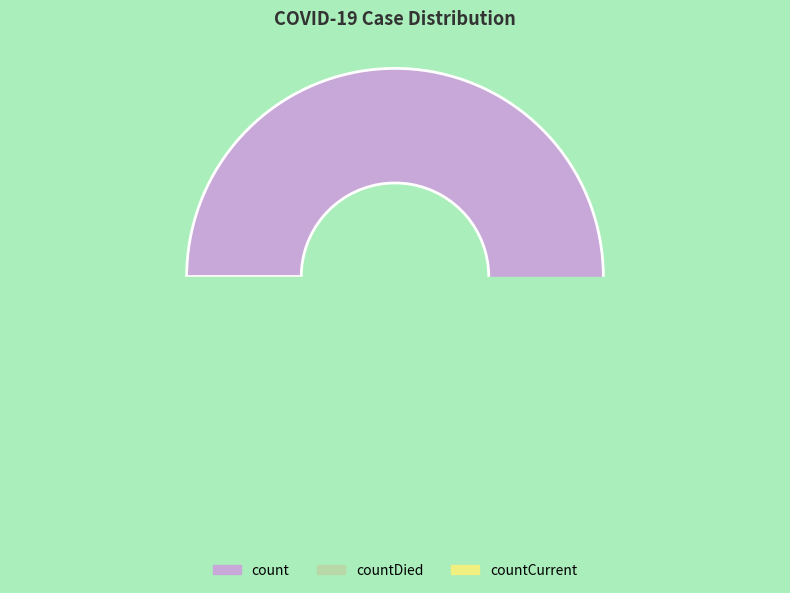

What is the total percentage of countDied and countCurrent?

11.3%